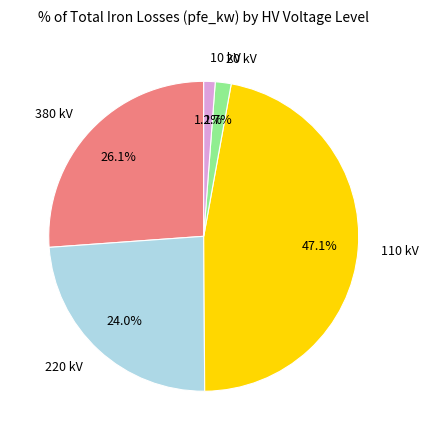

Is there a majority slice in this chart?

No